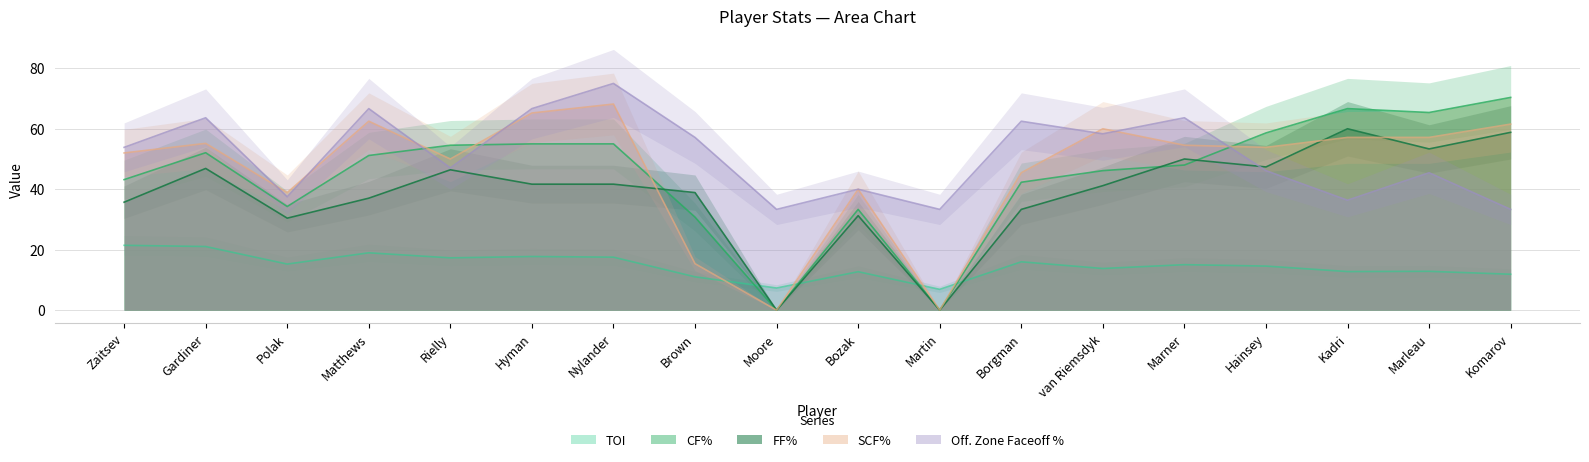

Rank the categories by Off. Zone Faceoff % value from lowest to highest.

Moore, Martin, Komarov, Kadri, Polak, Bozak, Marleau, Hainsey, Rielly, Zaitsev, Brown, van Riemsdyk, Borgman, Gardiner, Marner, Matthews, Hyman, Nylander